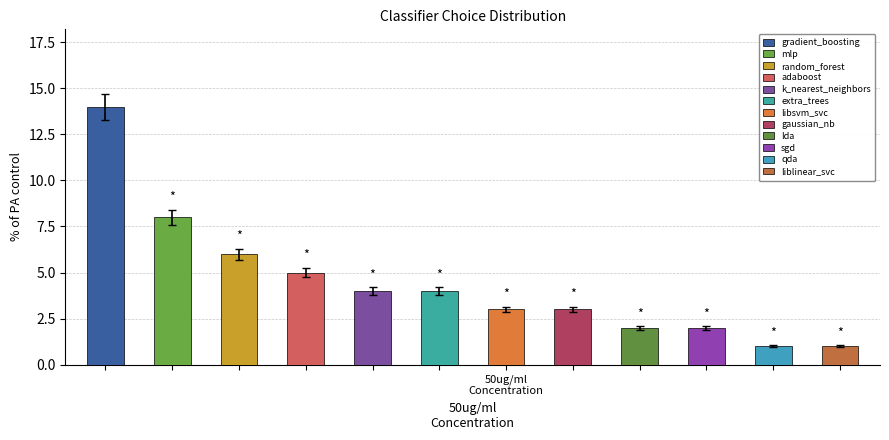

What is the change in value from k_nearest_neighbors to libsvm_svc?

-1